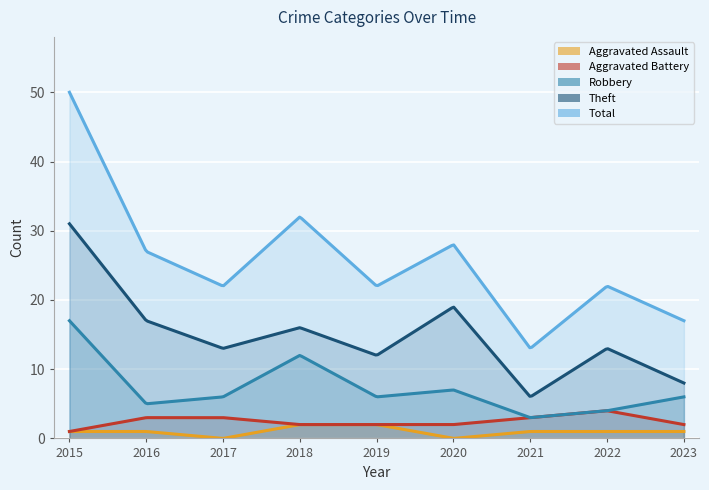

Between 2020 and 2022, which series saw the biggest shift?

Theft